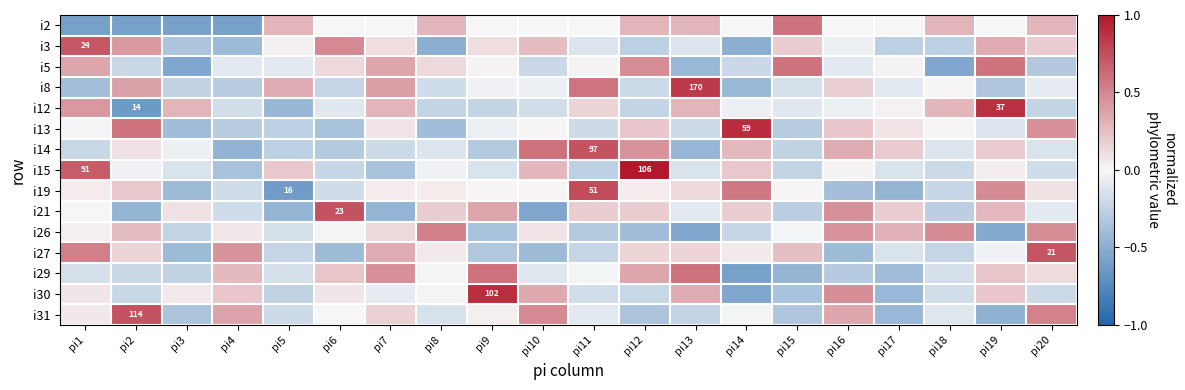

What is the difference between the maximum and minimum values in the i13 series?

1.3